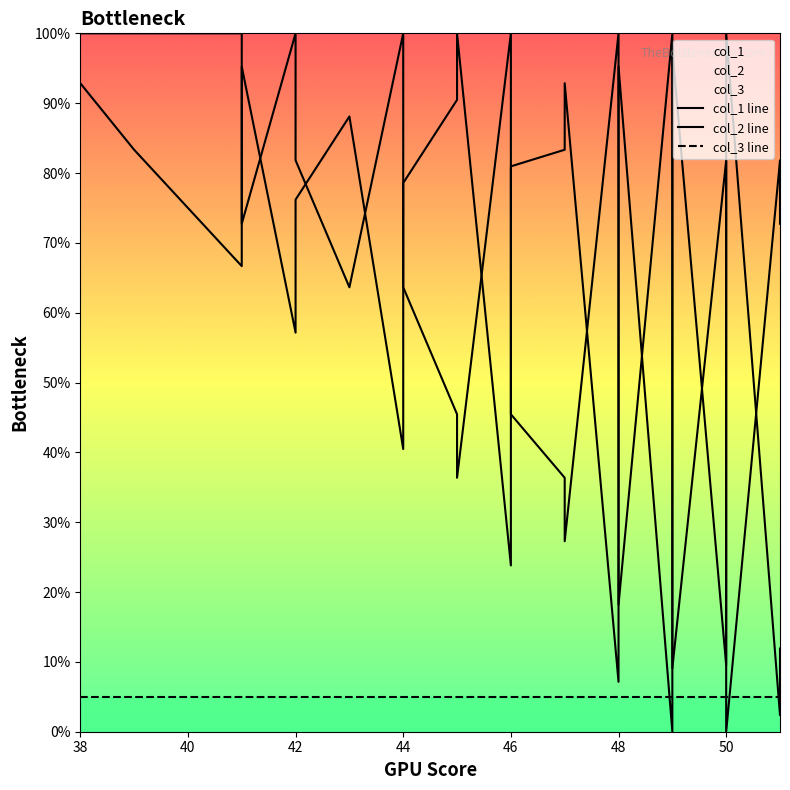

How many intersections are there between col_3 line and col_1 line?

4